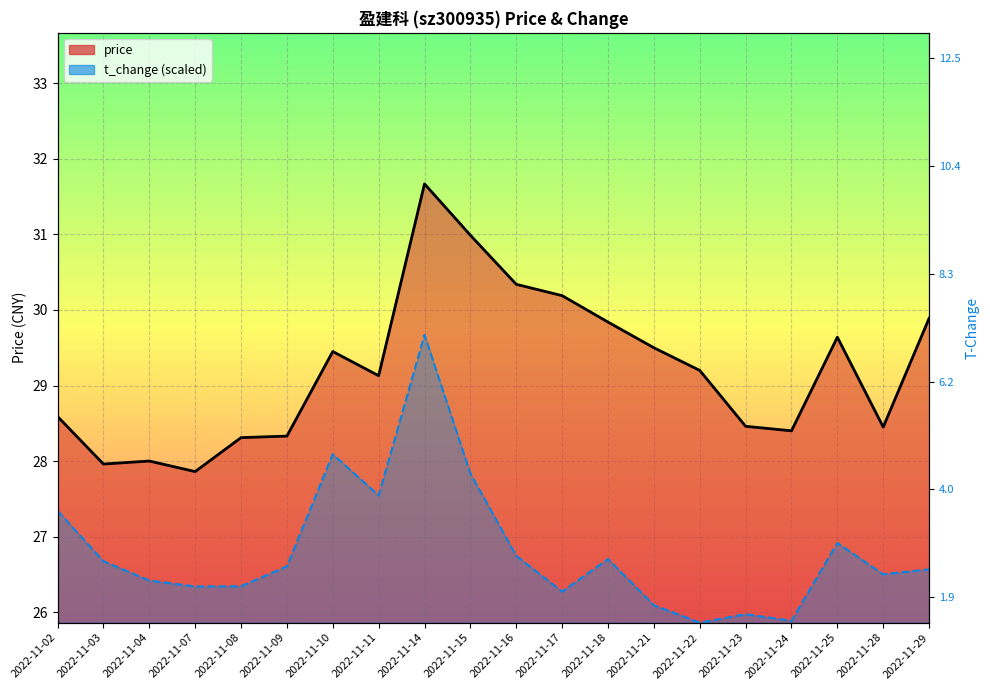

At how many categories does at least one series exceed 30?

4